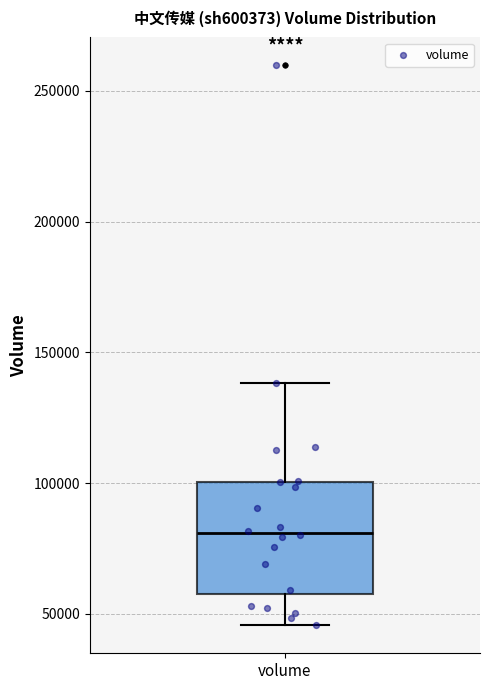

Transcribe this box plot: give where the median line is, the range the box spans, and where the two whiskers end, as read against the y-axis. The values are not printed on the chart, so give them approximately, as read against the axis.

median 80000, box 60000 to 100000, whiskers 45000 to 140000